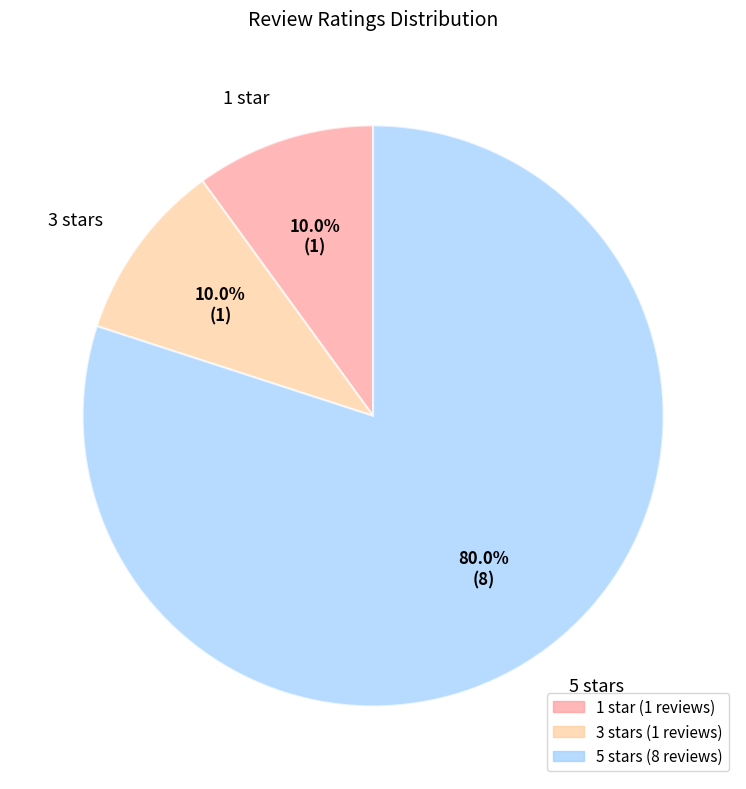

Which has a higher value, 1 star or 5 stars?

5 stars